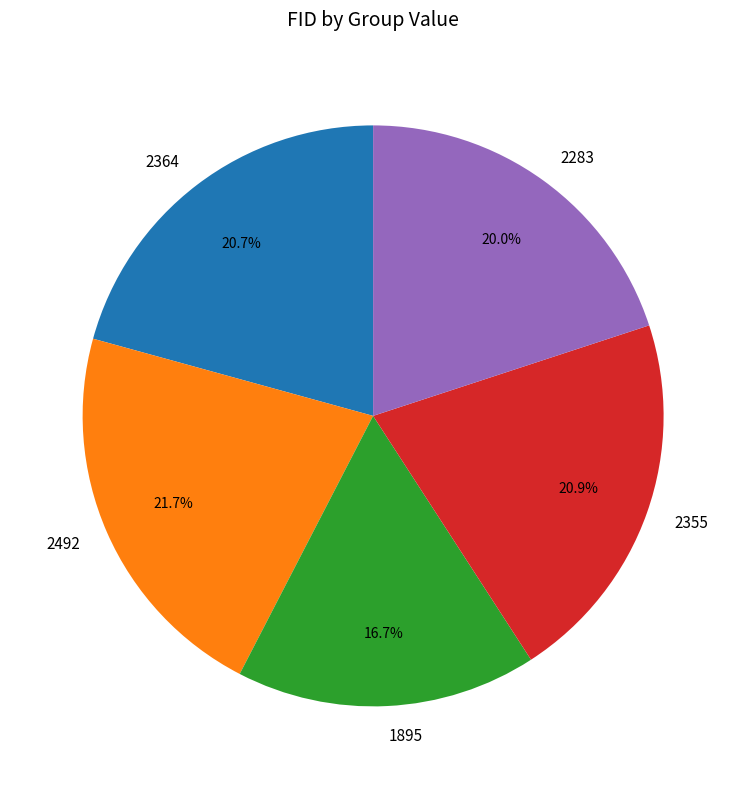

Do 1895 and 2283 together represent more than half of the pie?

No